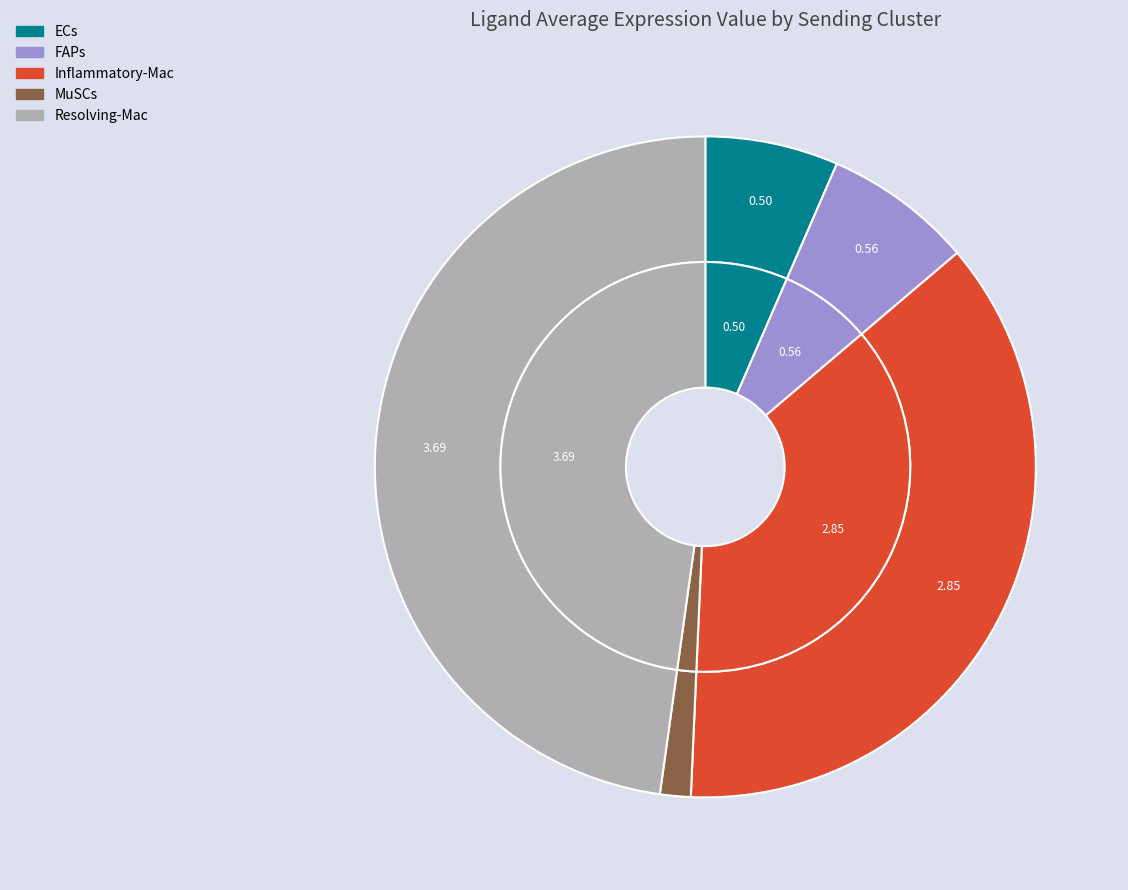

To the nearest percent, what is the difference between the Inflammatory-Mac and FAPs slice percentages?

30%